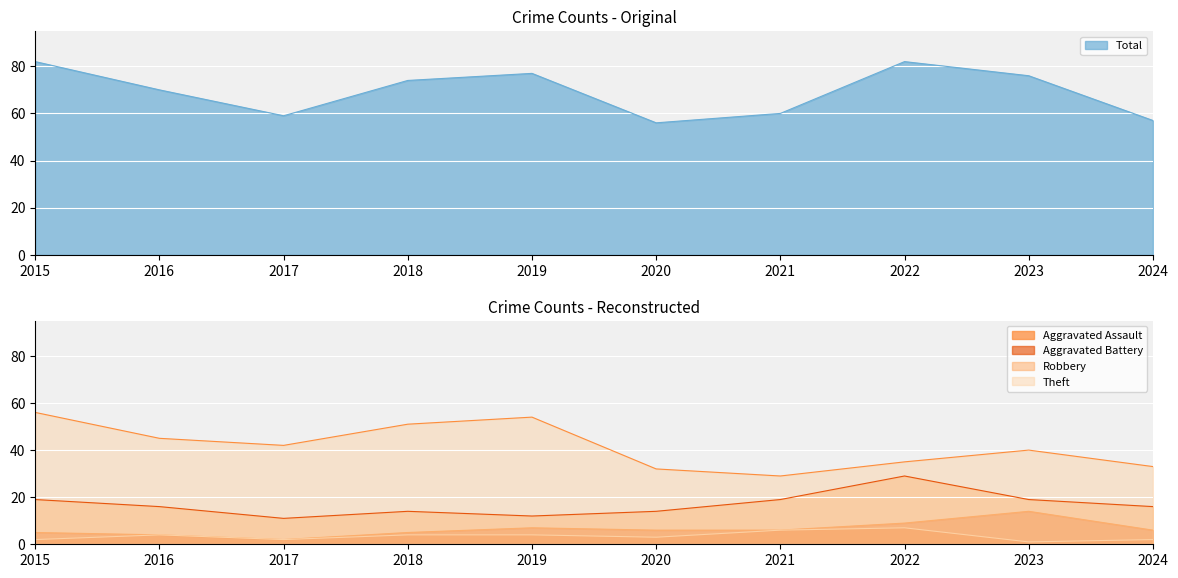

Which series has the widest spread of values?

Theft